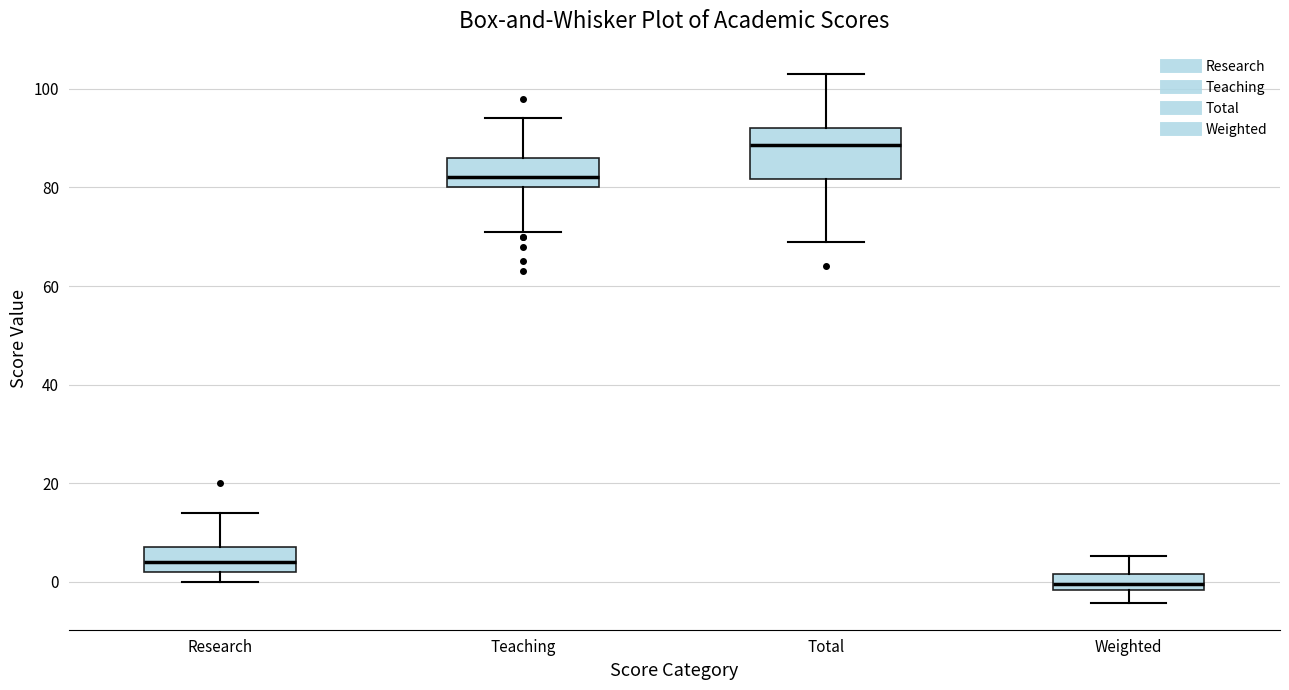

Comparing the boxes themselves (not the whiskers), which one is the tallest?

Total